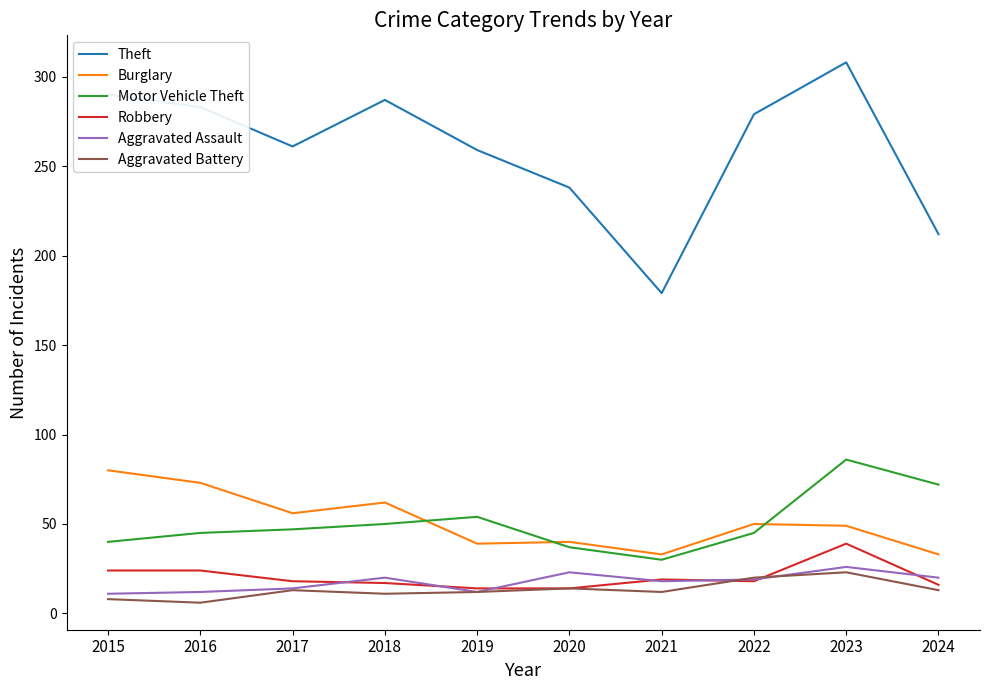

What is the sum of all Aggravated Battery values?

132